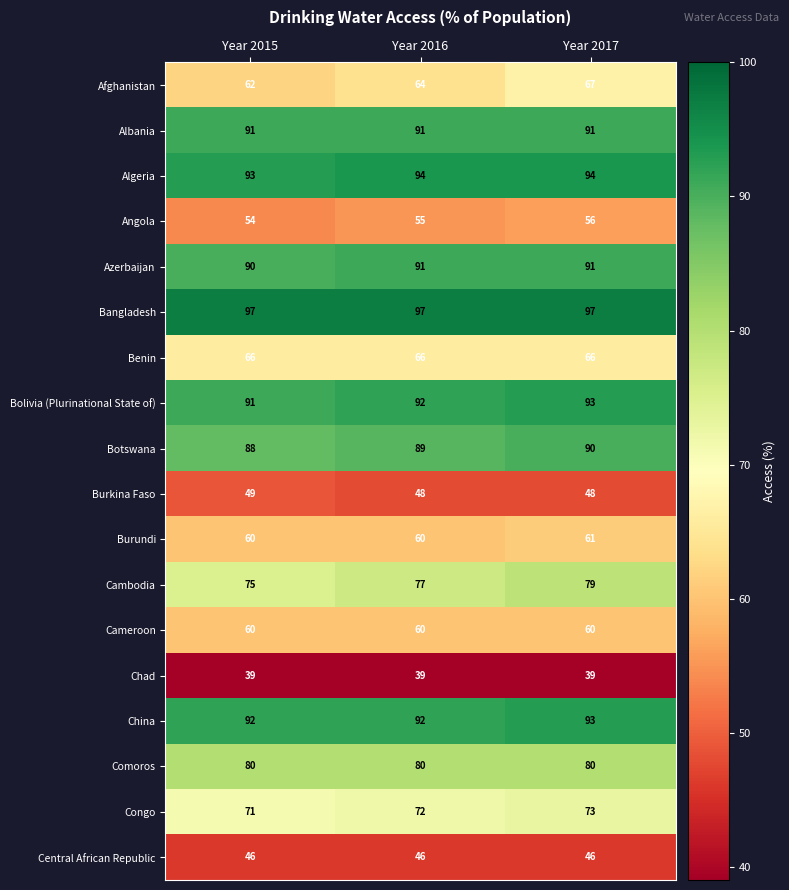

The value of Afghanistan at Year 2016 is 64. True or false?

True